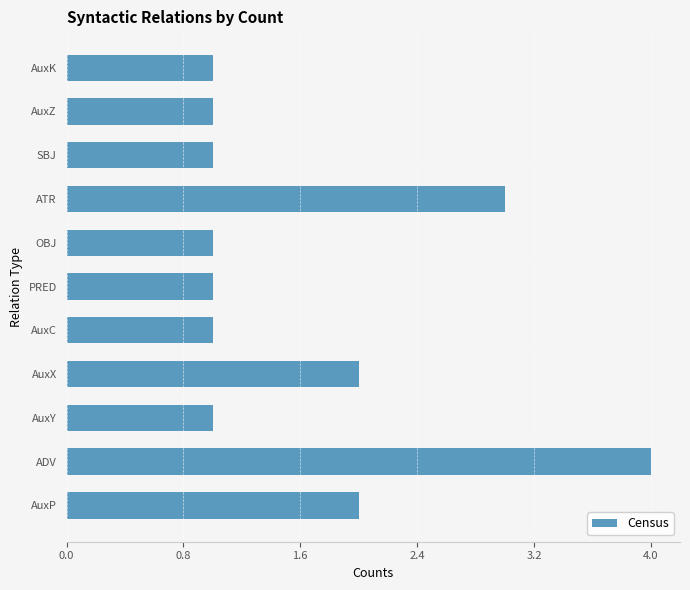

What is the sum of all values?

18